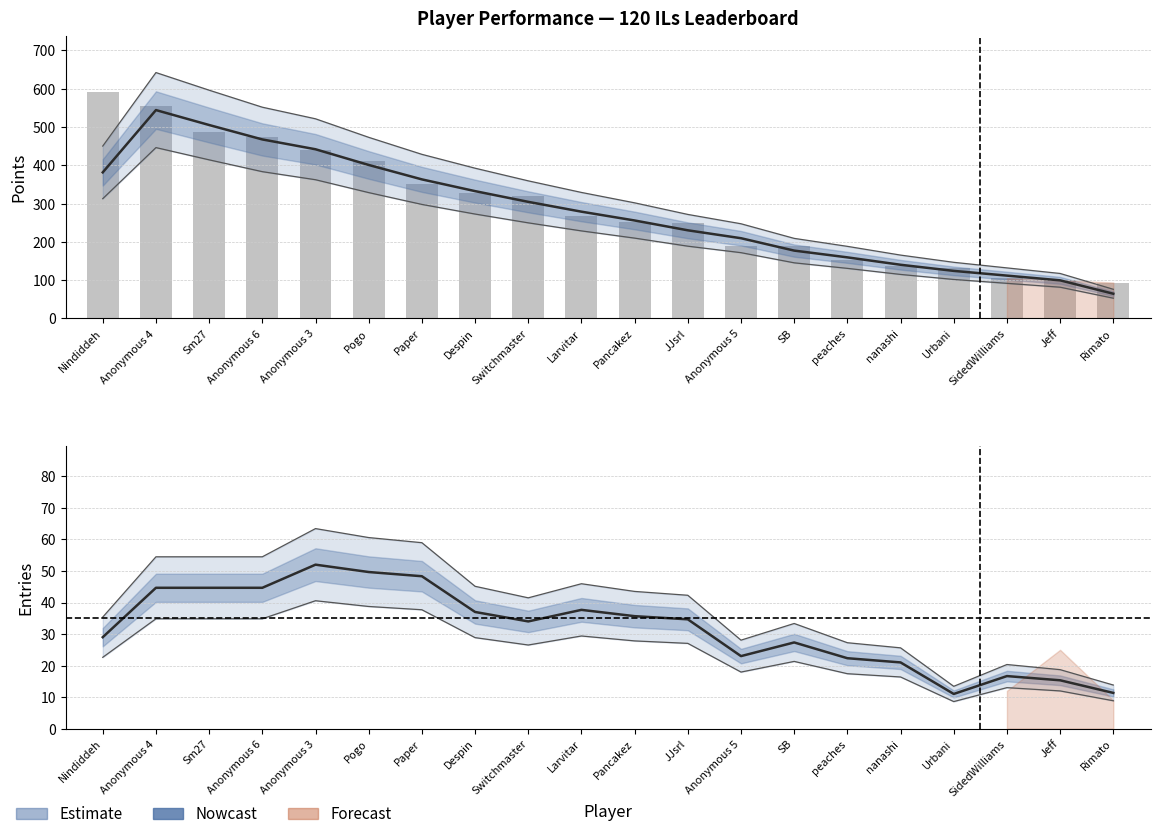

What is the difference between the maximum and minimum values?

497